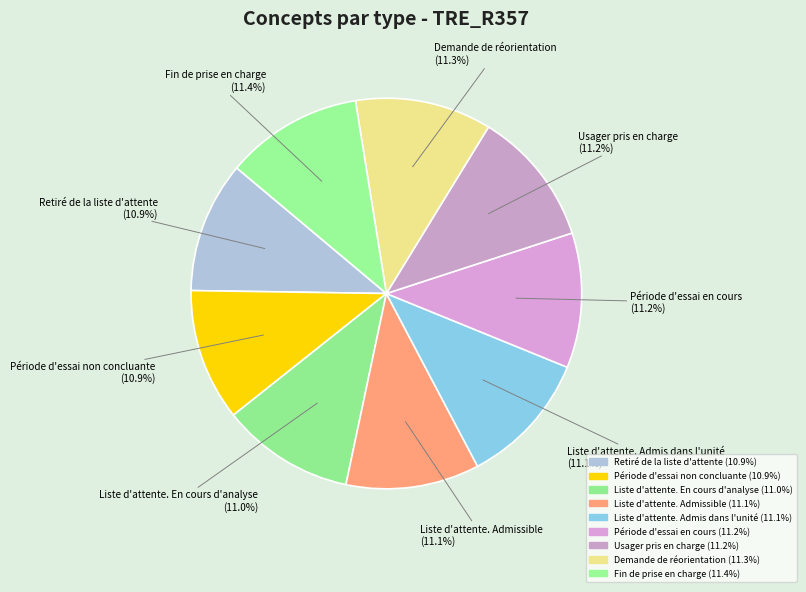

Is Période d'essai en cours the majority of the pie?

No